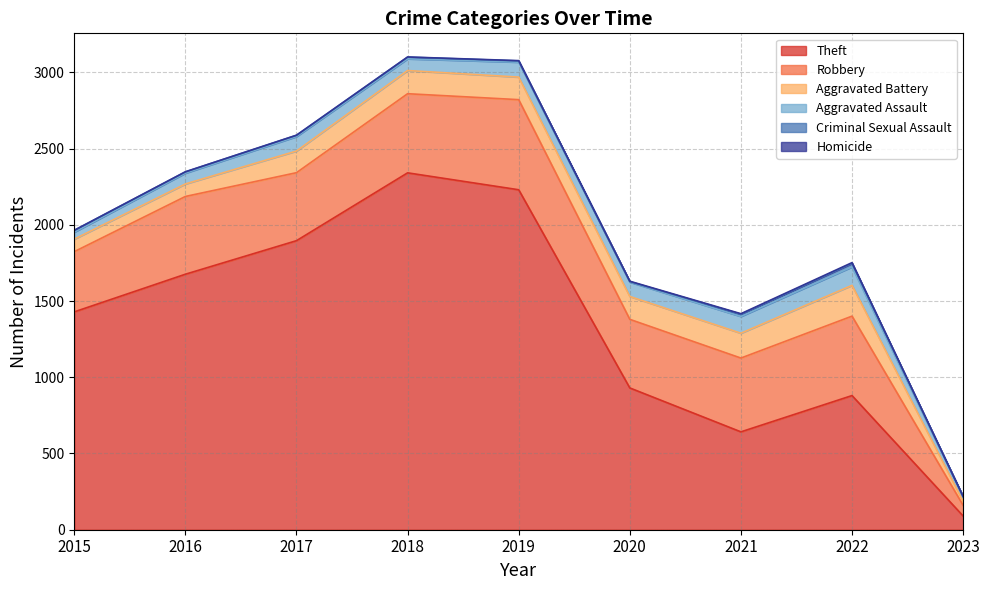

Reading left to right, what are all the values shown in this chart?

Theft: 1429	1676	1896	2341	2230	930	642	880	90
Robbery: 395	510	446	519	591	450	484	521	70
Aggravated Battery: 82	82	142	152	148	150	163	202	26
Aggravated Assault: 46	71	95	77	98	94	110	121	28
Criminal Sexual Assault: 12	8	8	11	8	3	14	23	4
Homicide: 0	1	1	1	2	3	4	5	0